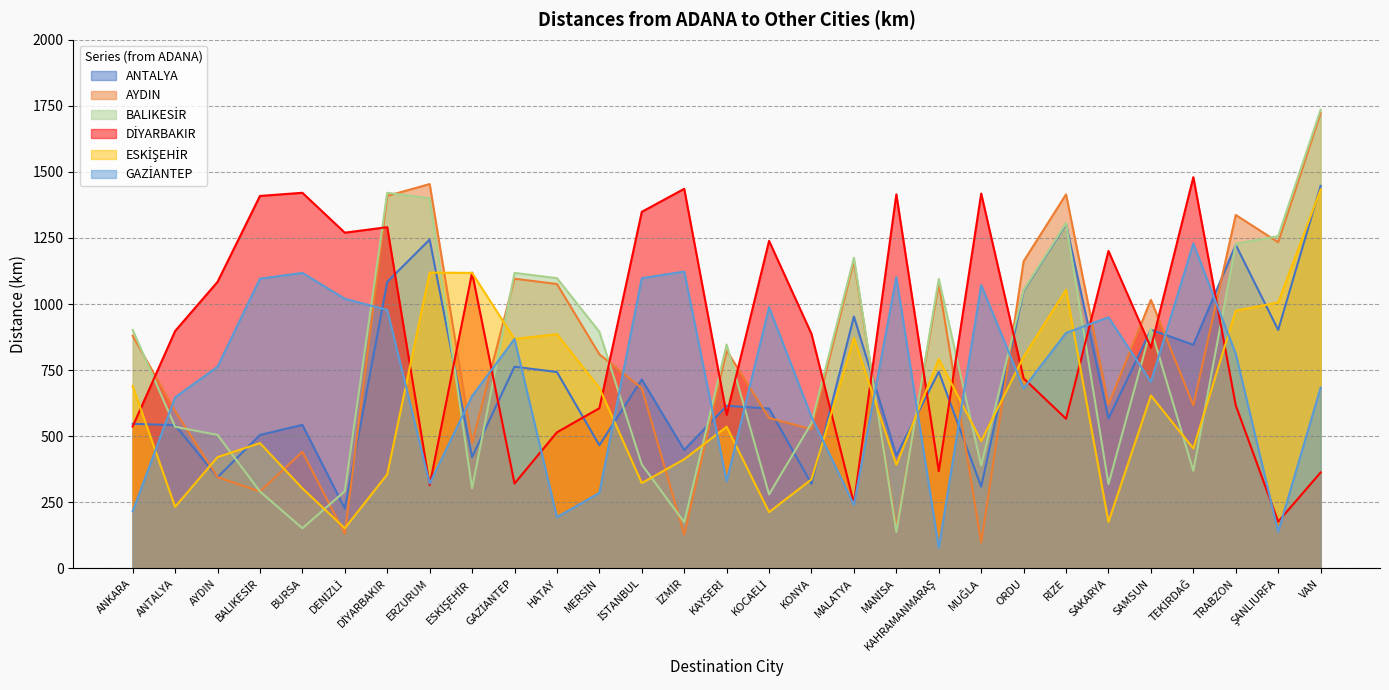

Where is the first local maximum for DİYARBAKIR?

BURSA